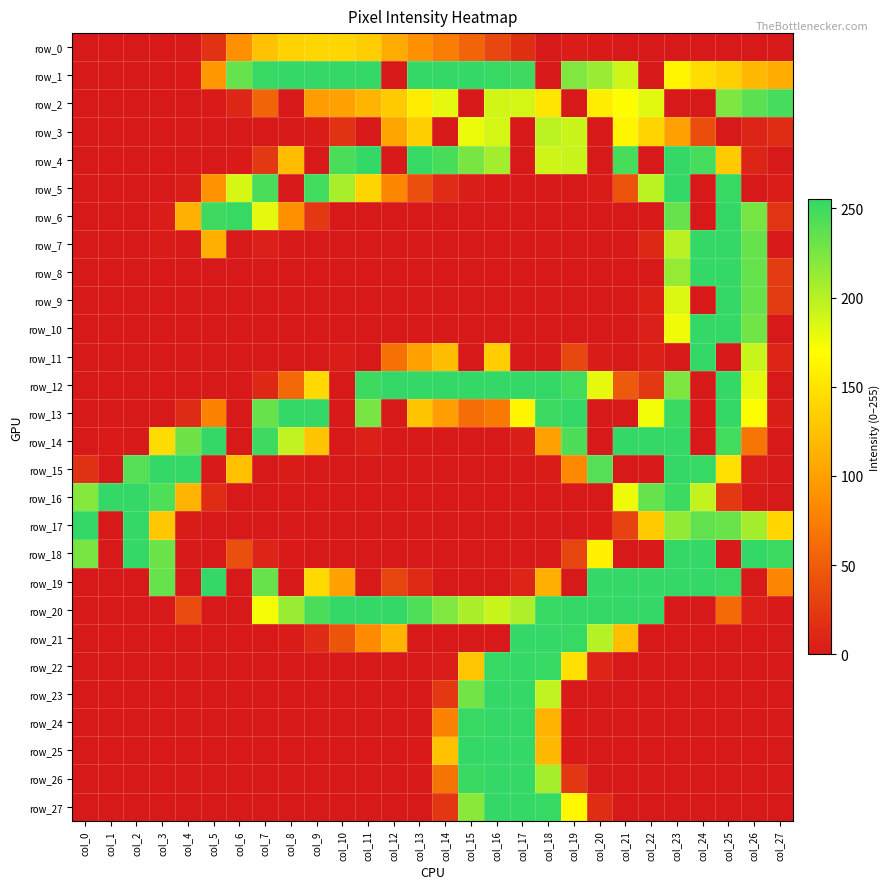

At col_2, list the series in order from smallest to largest.

row_0, row_1, row_2, row_3, row_4, row_5, row_6, row_7, row_8, row_9, row_10, row_11, row_12, row_13, row_14, row_19, row_20, row_21, row_22, row_23, row_24, row_25, row_26, row_27, row_15, row_16, row_17, row_18